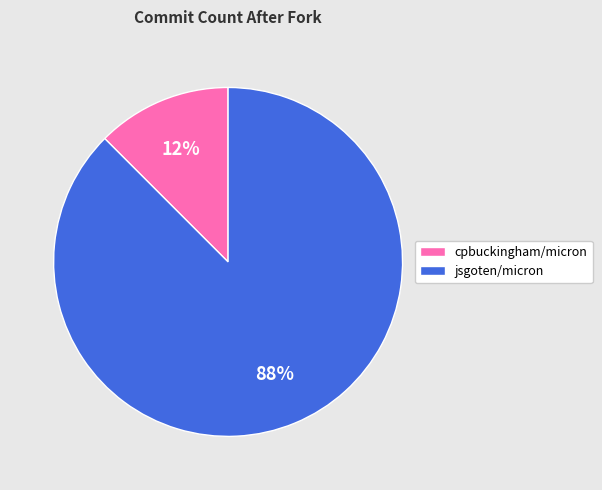

Which category accounts for the majority?

jsgoten/micron